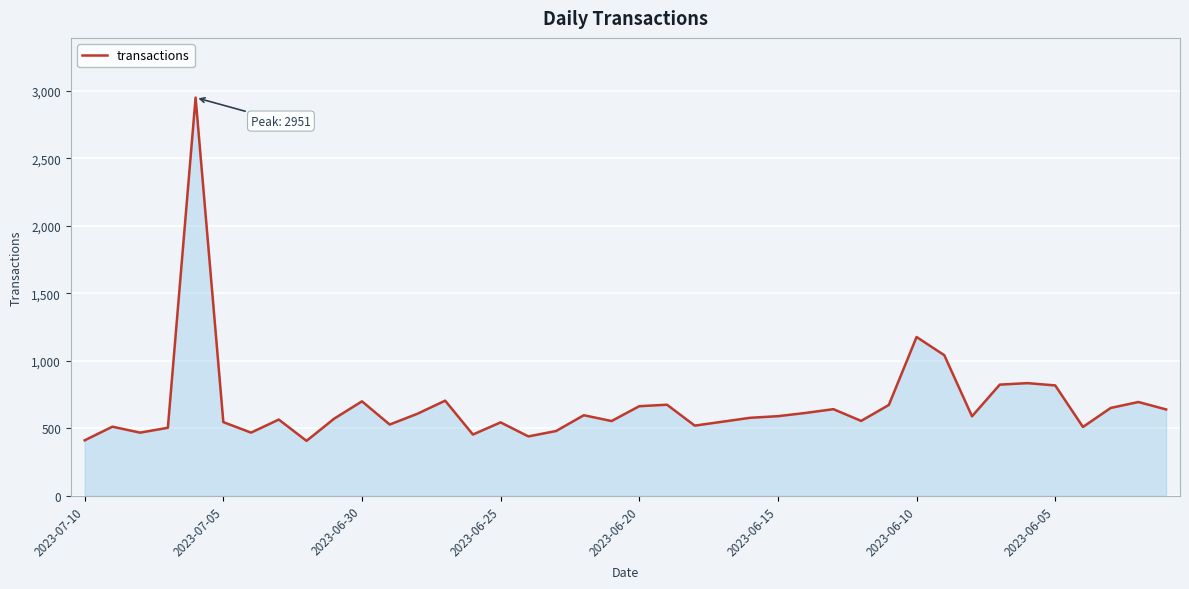

Does the chart display data point markers on the line(s)?

No